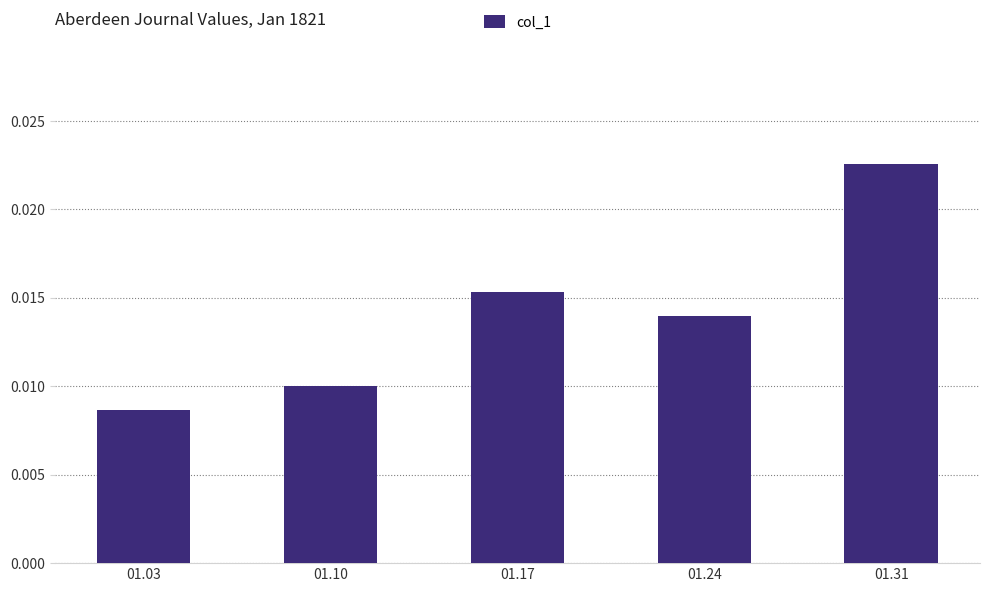

Rank the categories by value from lowest to highest.

01.03, 01.10, 01.24, 01.17, 01.31